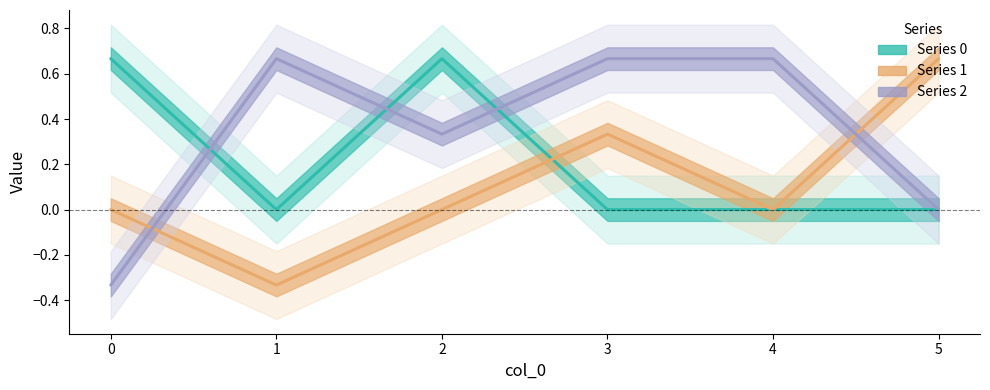

Where do 0 and 2 first cross each other?

0 and 1